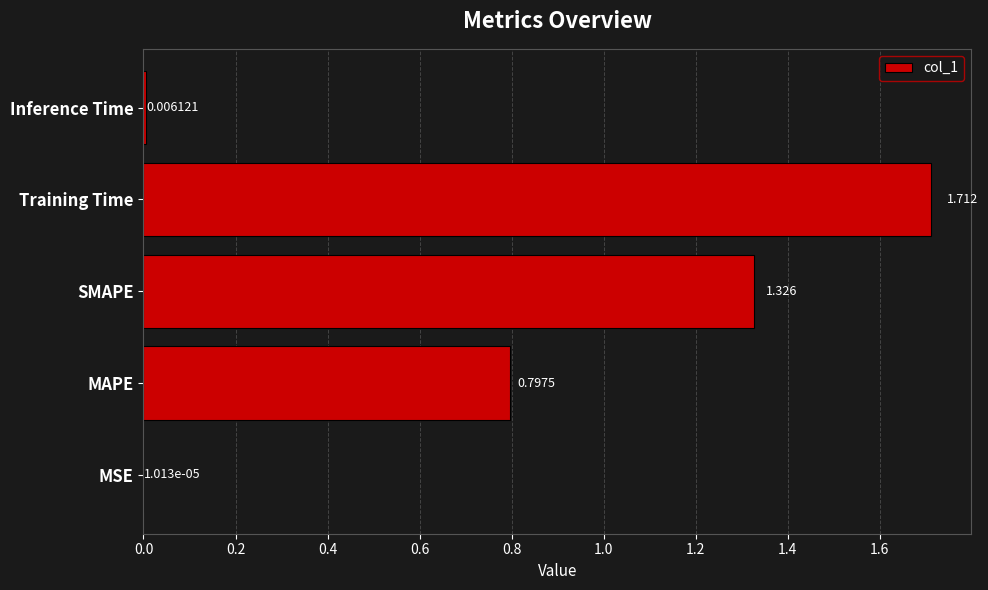

Between SMAPE and MSE, which is larger?

SMAPE